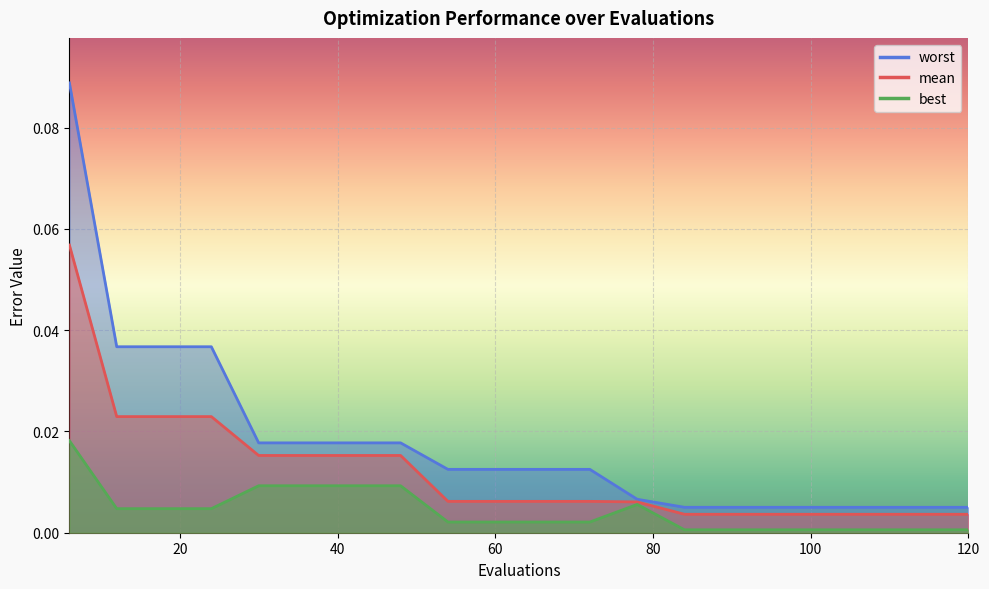

True or false: worst has a value of 0.0 at 96.

False